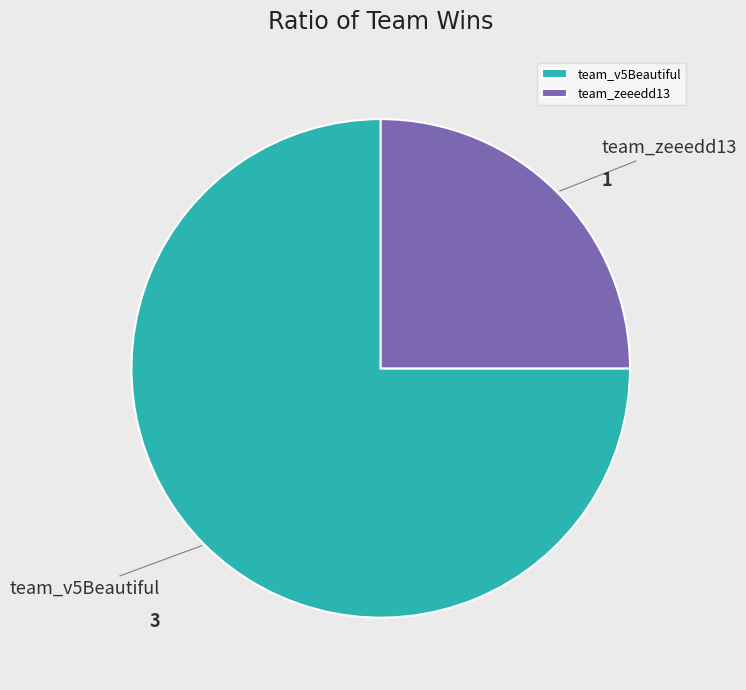

The team_v5Beautiful slice represents 75% of the pie. True or false?

True